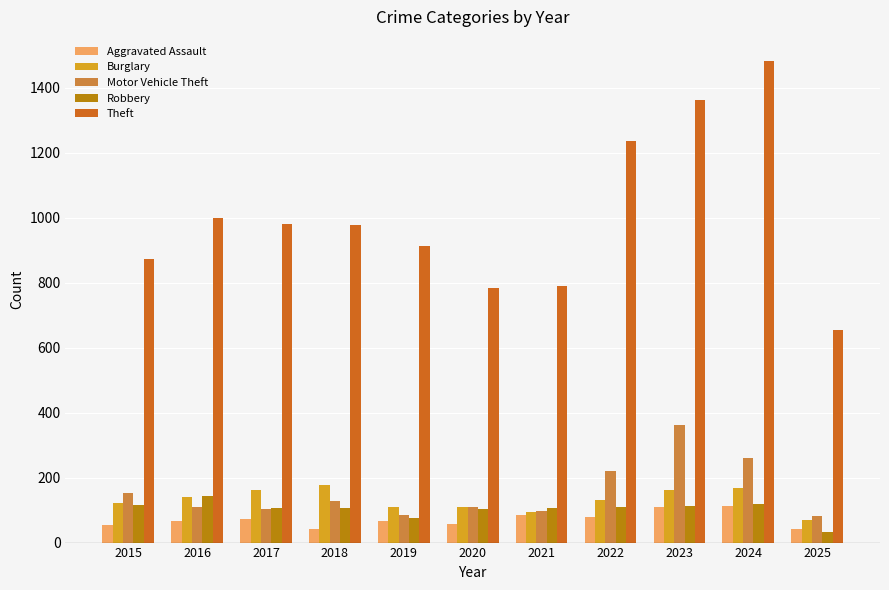

Is it true that Theft equals 1482 at 2024?

True